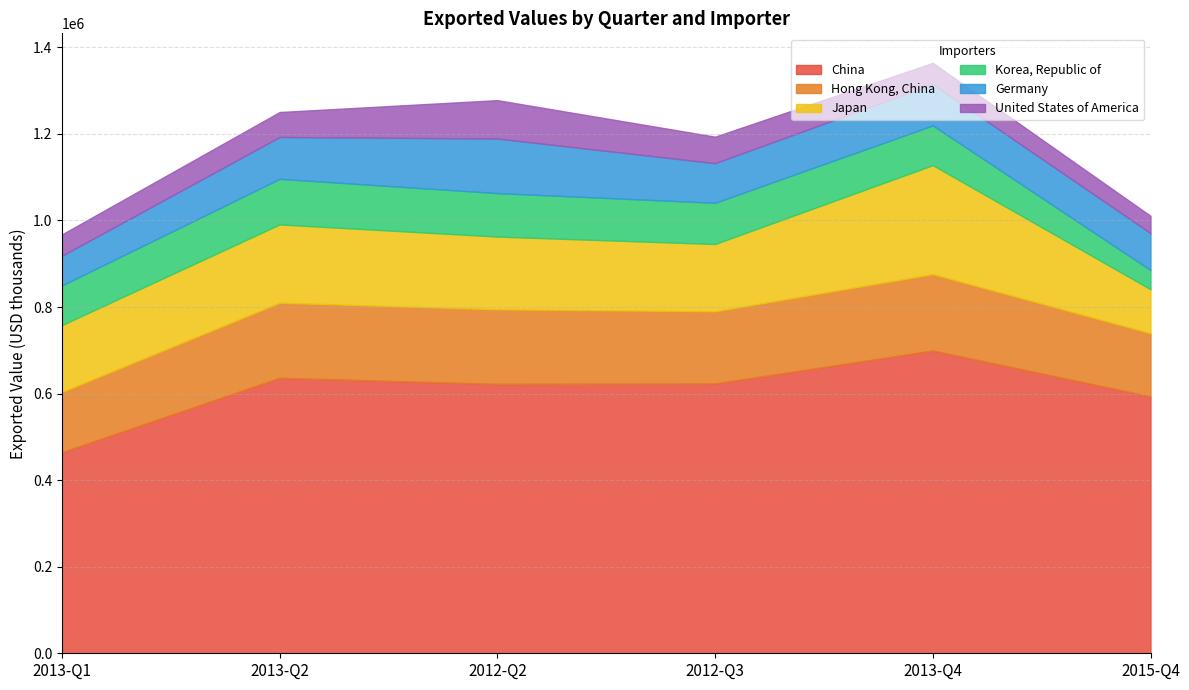

Which series has the widest spread of values?

China